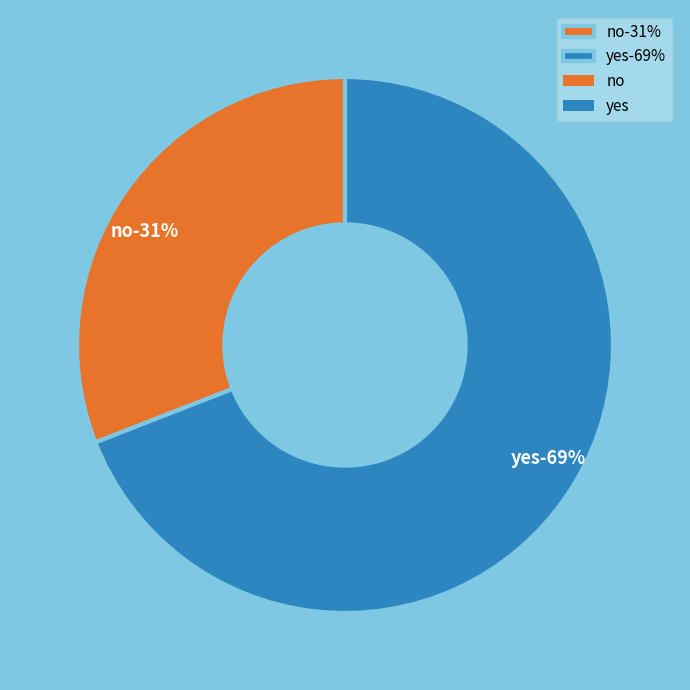

Which category accounts for the majority?

yes